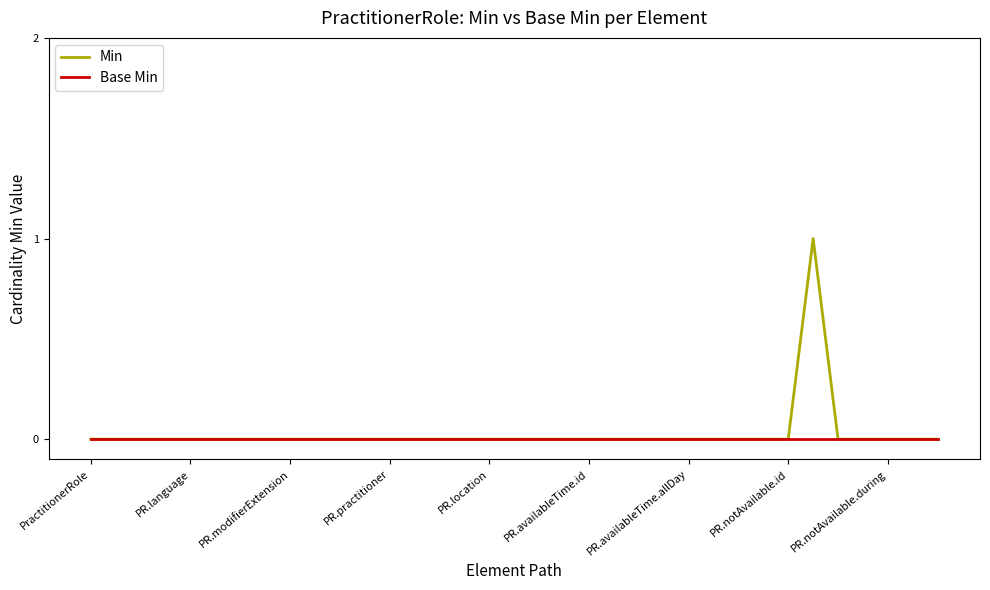

What is the label of the 5th point from the right?

30